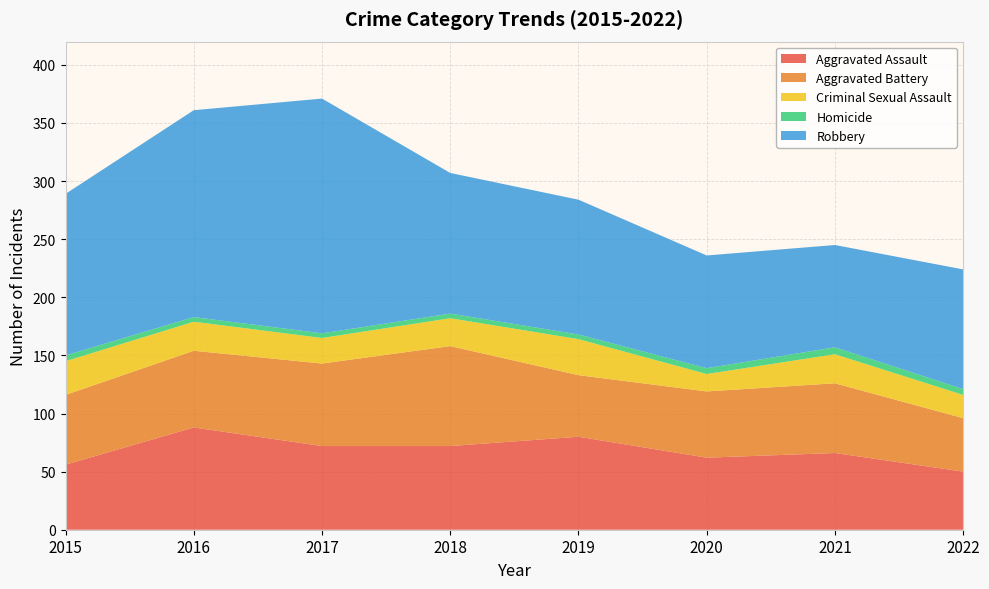

Reading right to left, extract all data points from this chart.

Aggravated Assault: 50	66	62	80	72	72	88	56
Aggravated Battery: 46	60	57	53	86	71	66	60
Criminal Sexual Assault: 20	25	15	31	24	22	25	29
Homicide: 5	6	5	4	4	4	4	5
Robbery: 103	88	97	116	121	202	178	139